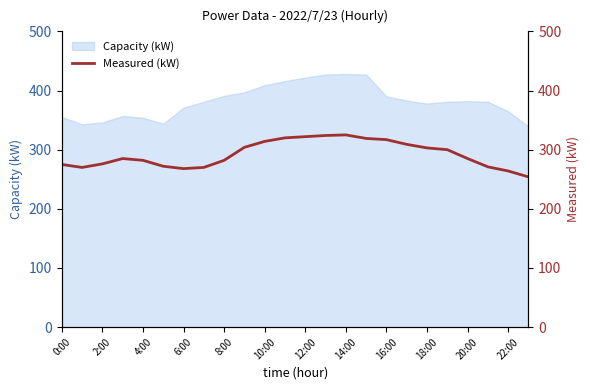

Is it true that Capacity (kW) equals 85 at 6:00?

False